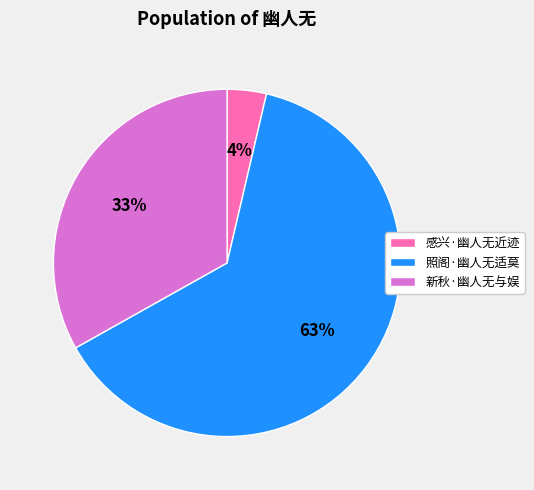

Combined, do 新秋·幽人无与娱 and 感兴·幽人无近迹 account for over 50%?

No